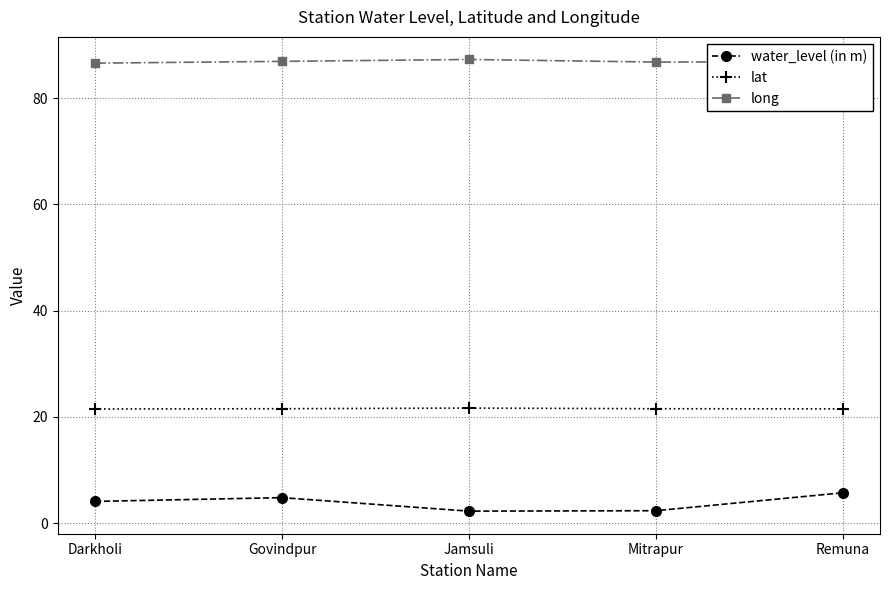

What is the approximate value of long at Mitrapur?

86.8